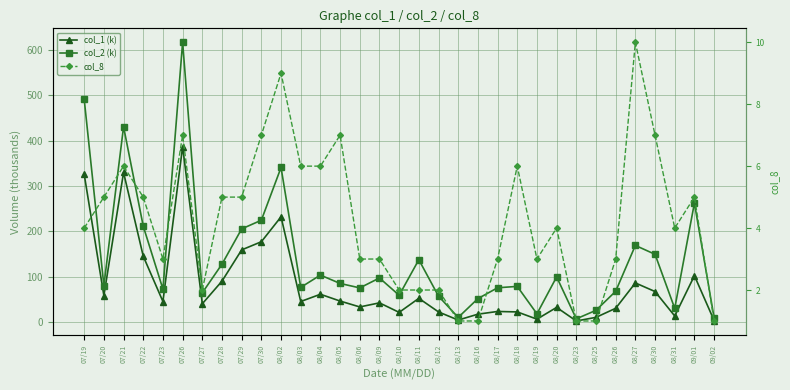

How many data points in col_1 (k) are above 45?

15